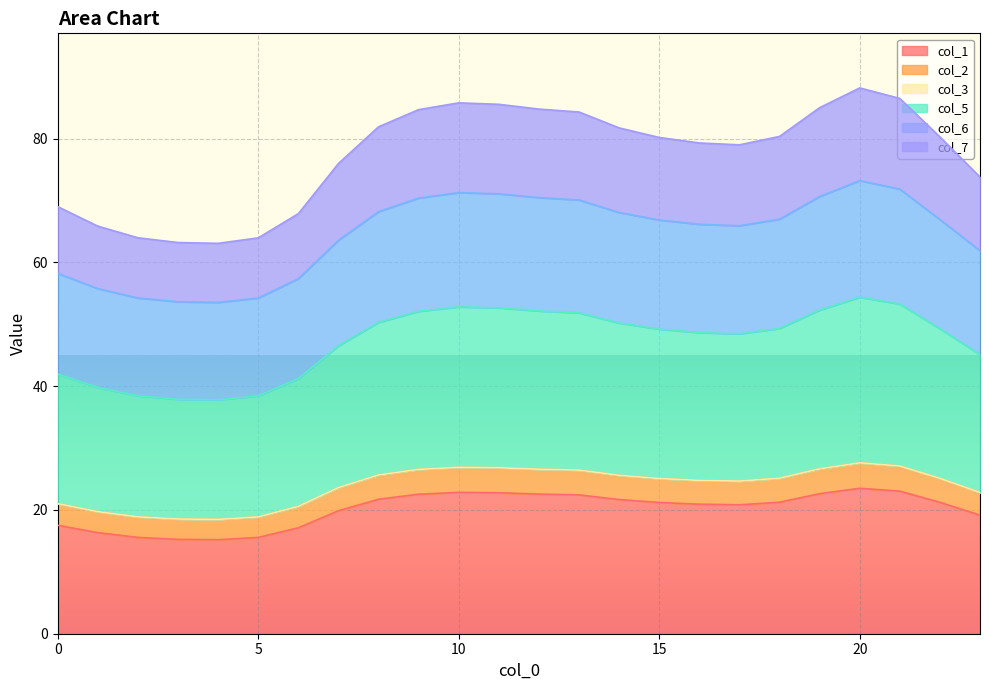

True or false: 7 and 6 intersect in this chart.

False